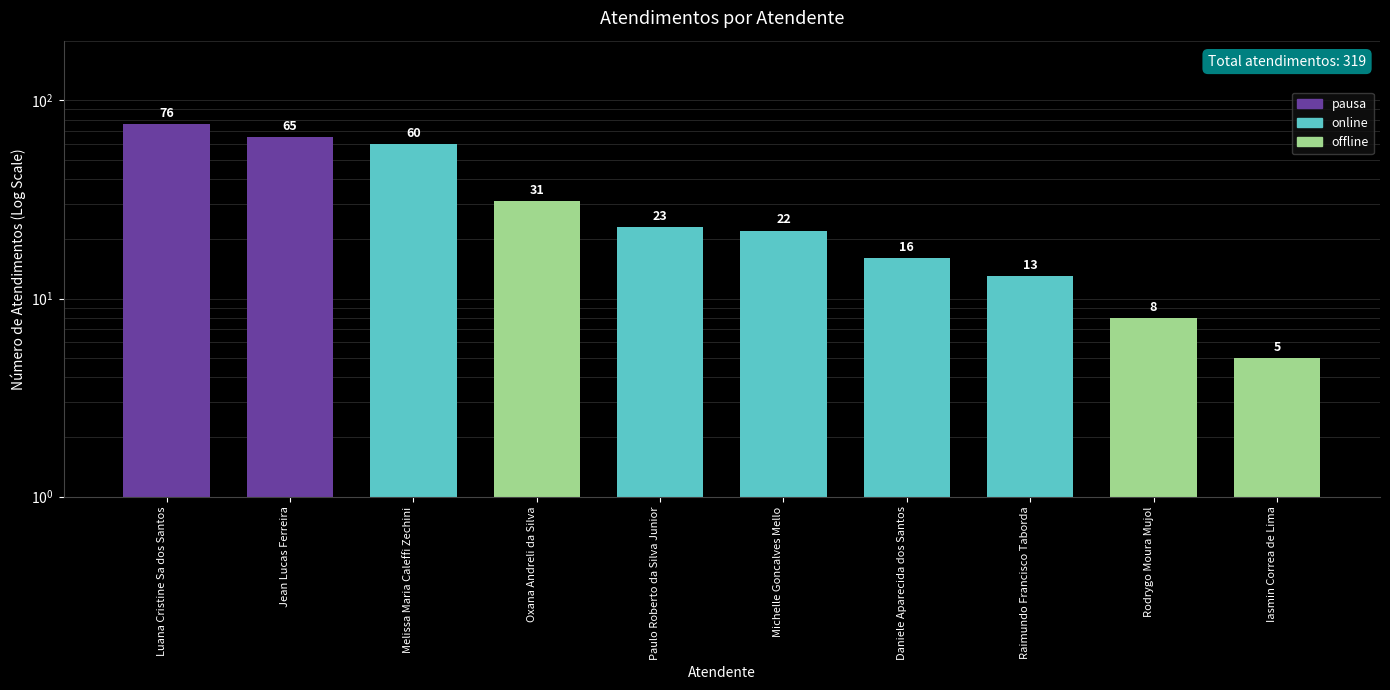

What is the difference between the second highest and minimum values?

60